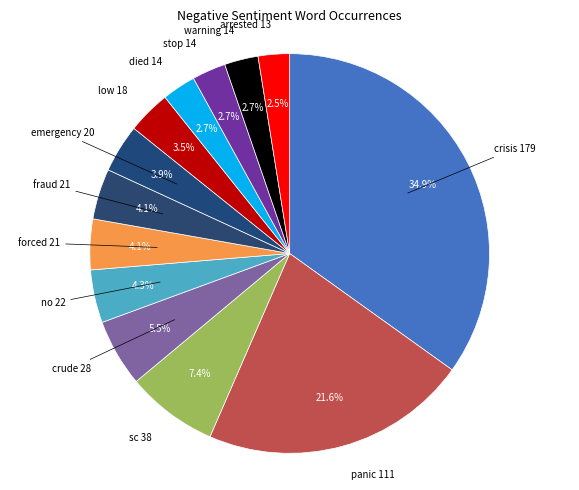

To the nearest percent, what is the average slice percentage?

8%